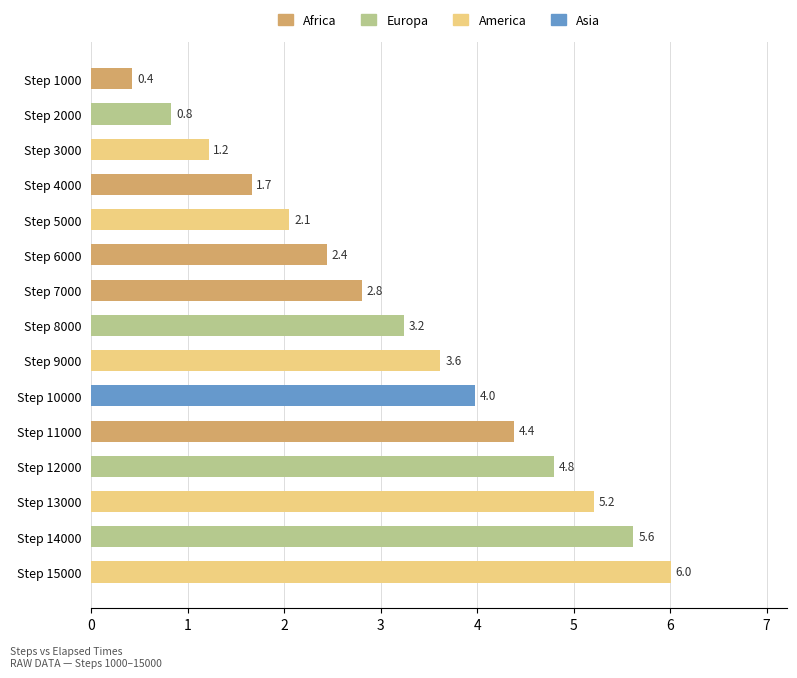

Is it true that the value at Step 14000 is 2.4?

False